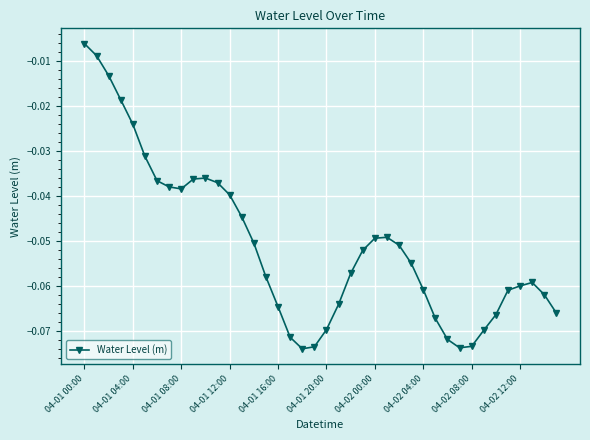

What is the sum of all values?

-2.0